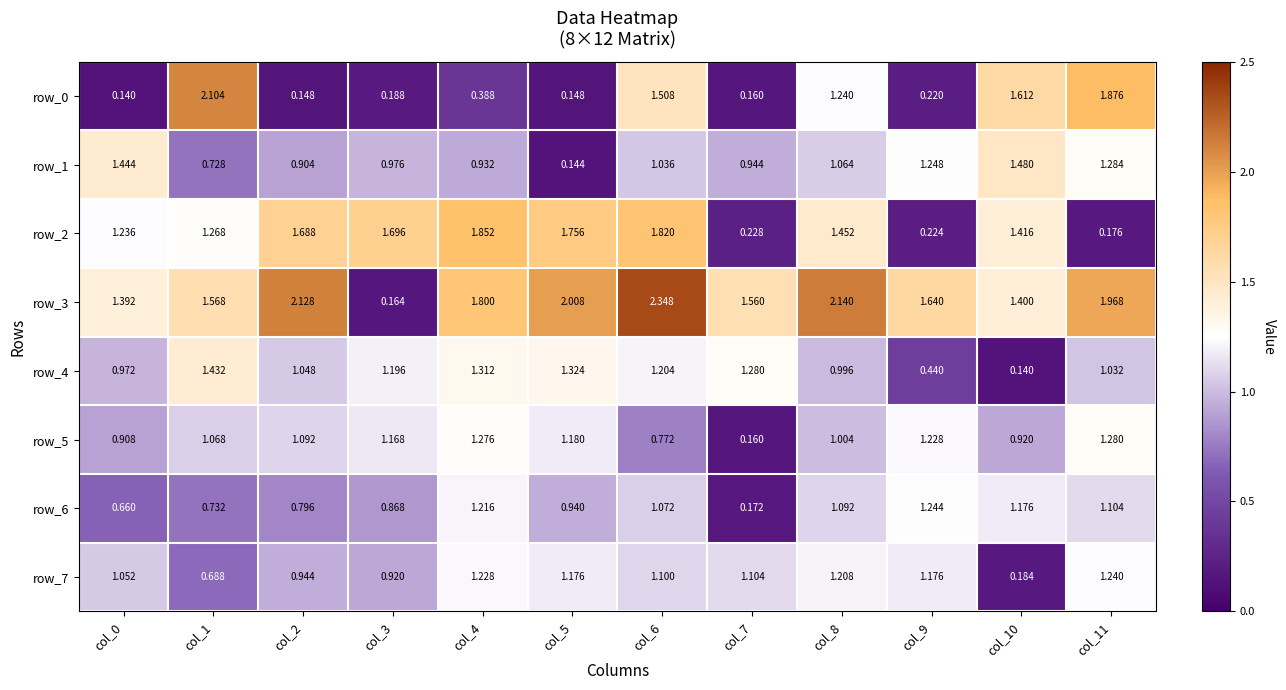

The value of row_1 at col_0 is 1.4. True or false?

True